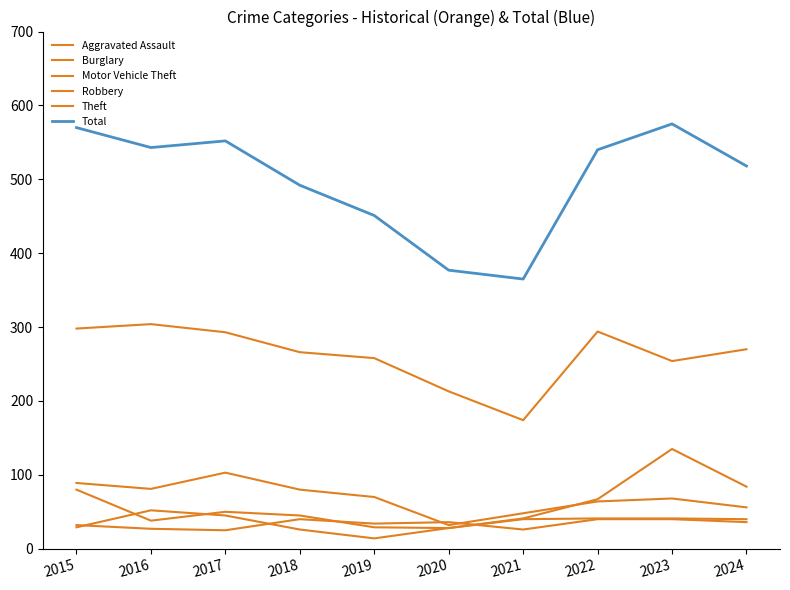

True or false: Motor Vehicle Theft has a value of 20 at 2021.

False